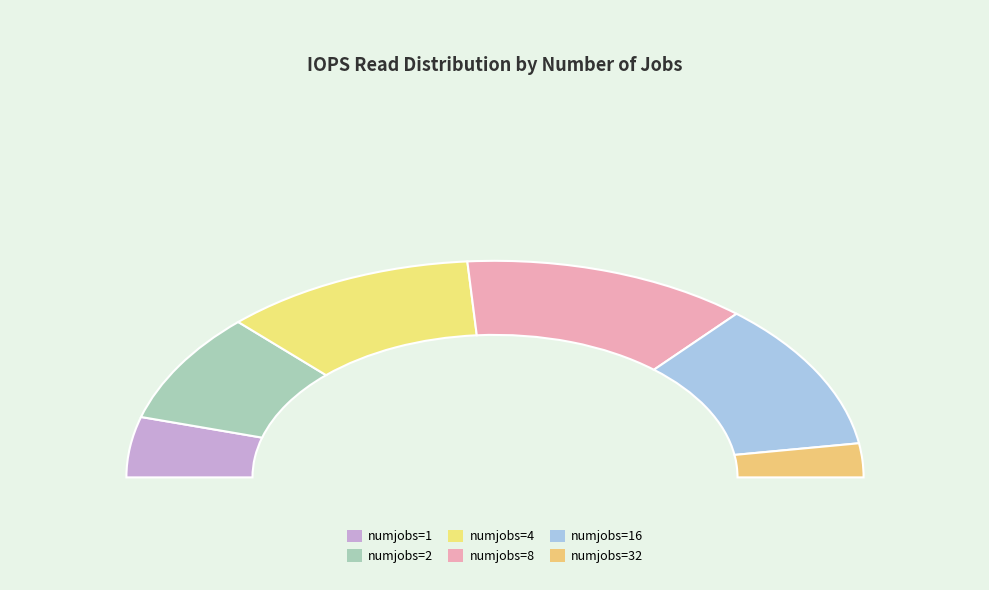

Rank the categories by value from highest to lowest.

8, 16, 4, 2, 1, 32